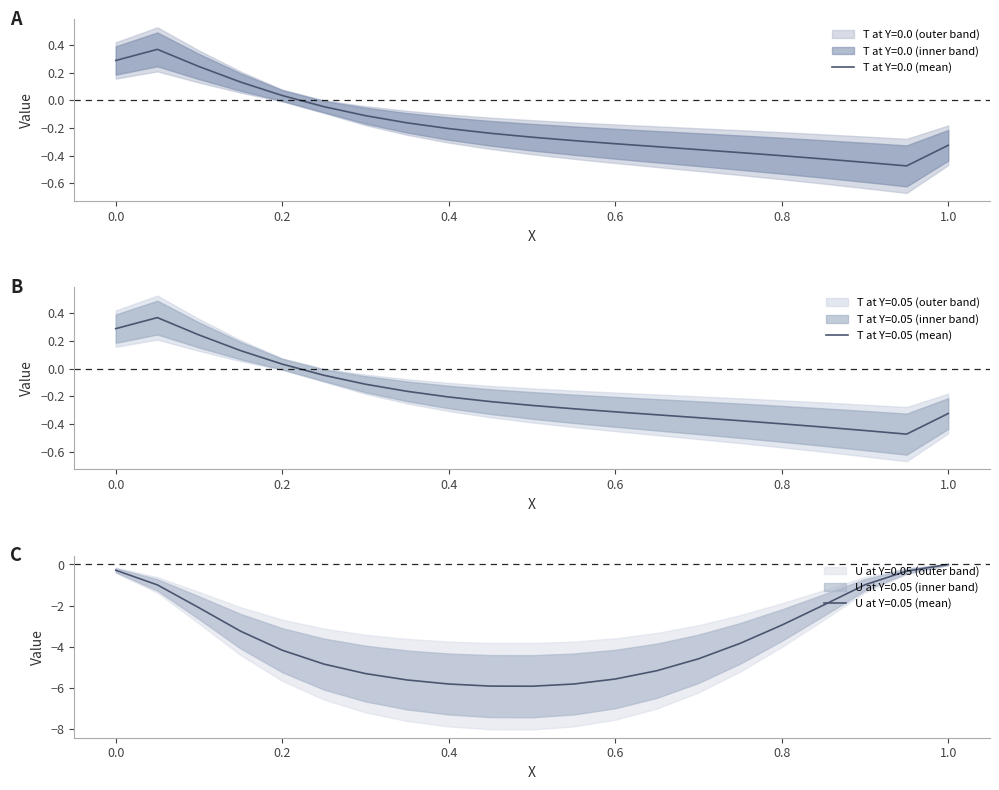

How many values in the T at Y=0.0 series are below 0?

16